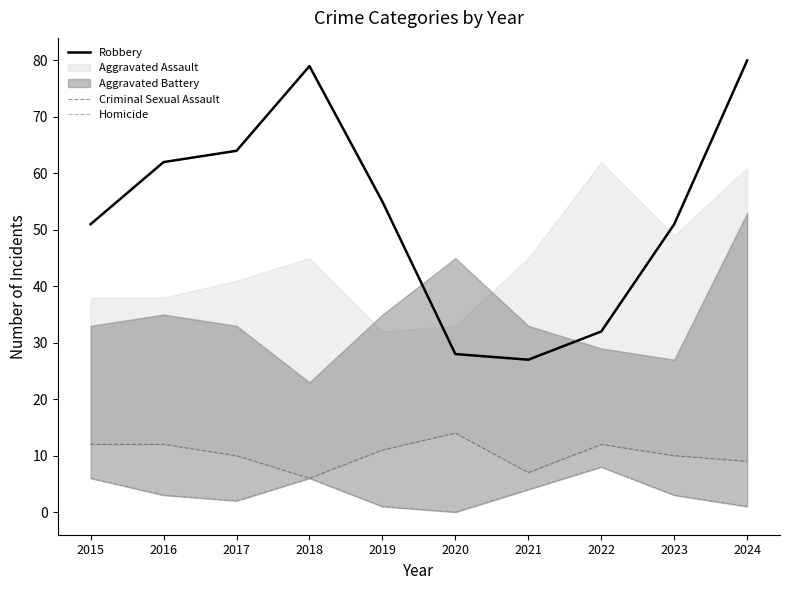

Which series changed the most between 2016 and 2019?

Robbery